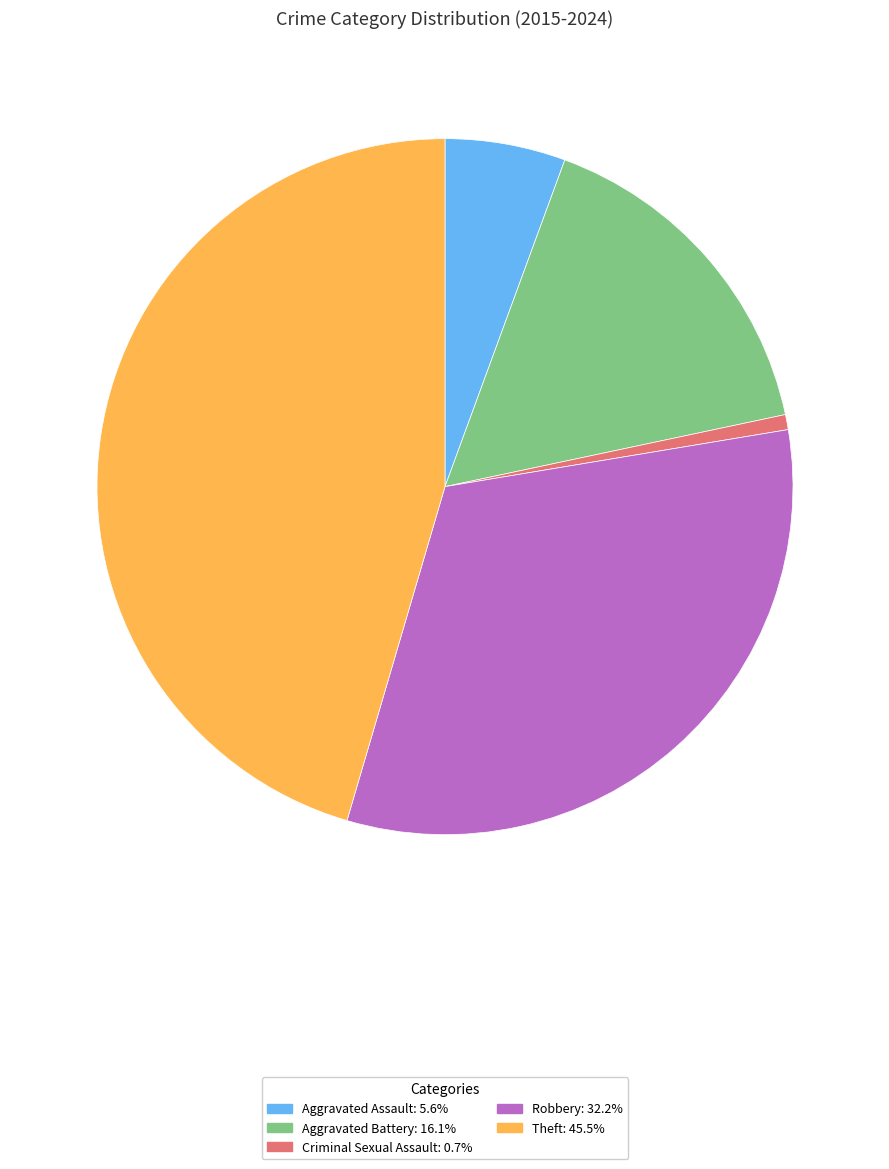

What is the largest slice in the pie chart?

Theft